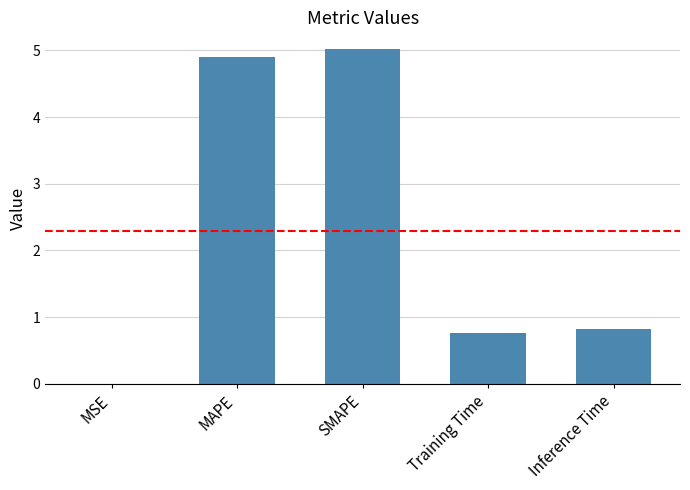

Which has a higher value, MAPE or Inference Time?

MAPE